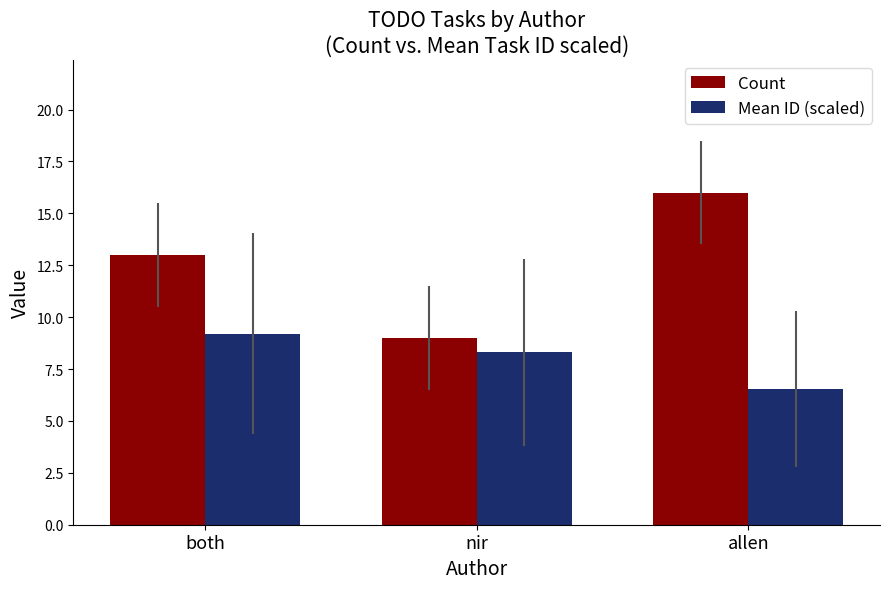

What is the sum of the Mean ID (scaled) values at nir and both?

17.5